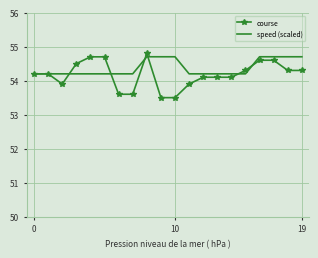

Which series has the widest spread of values?

course